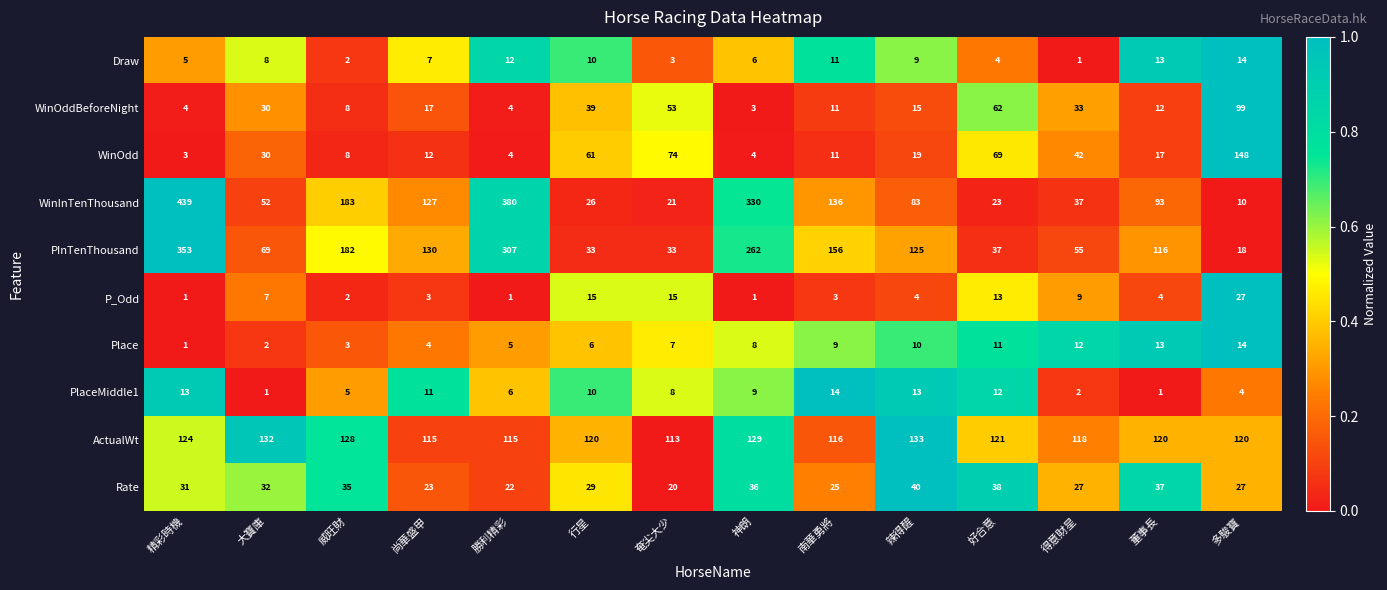

Which series has the largest range (max minus min)?

WinInTenThousand